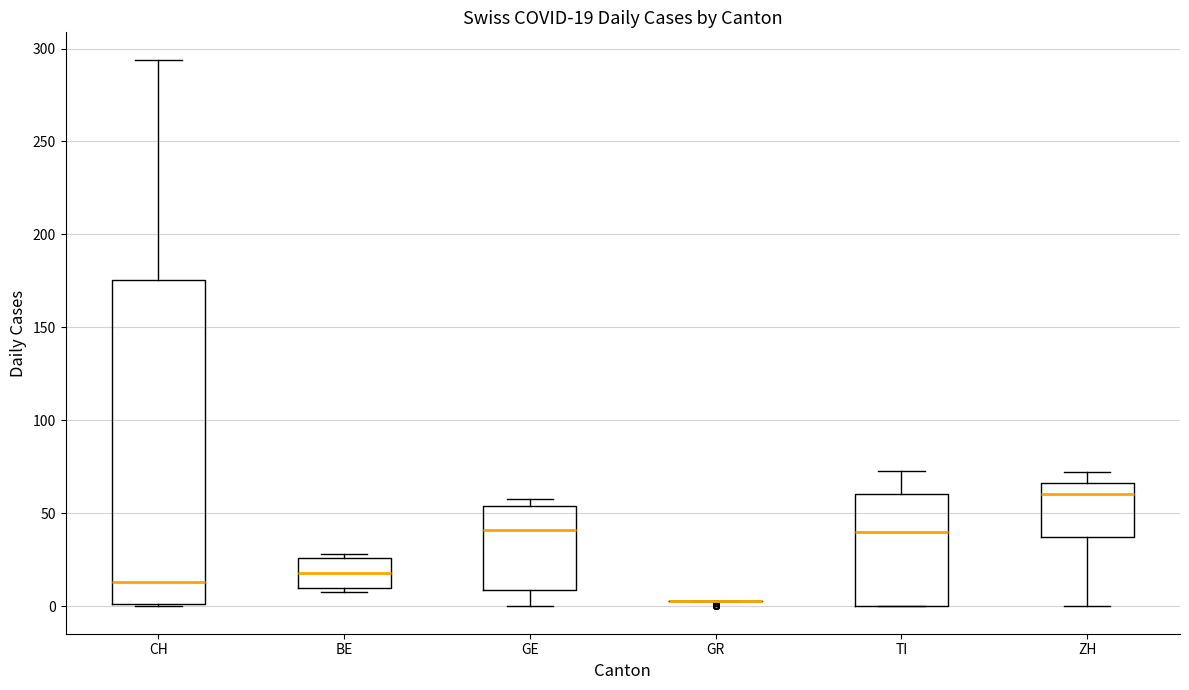

Which box is the tallest, from its lower edge to its upper edge?

CH